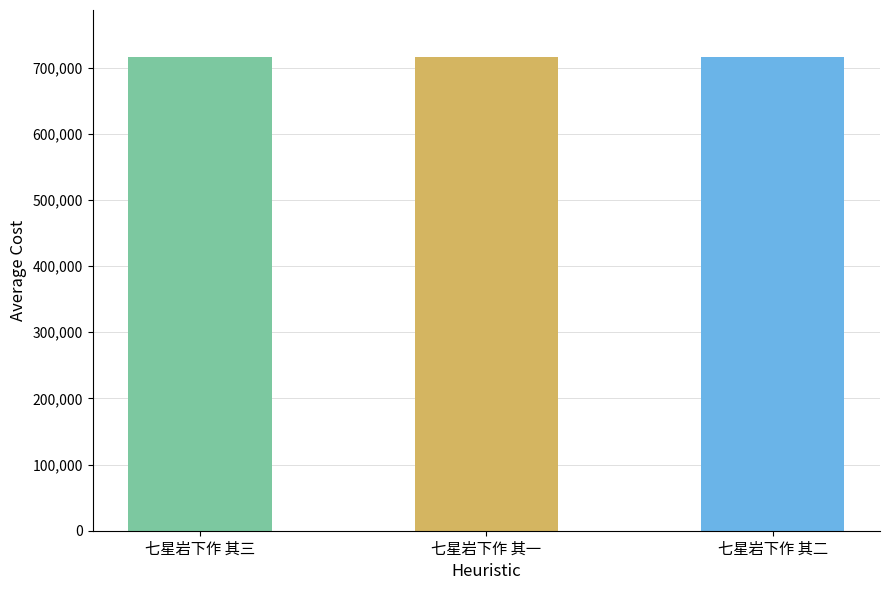

What is the label of the 2nd bar from the left?

七星岩下作 其一